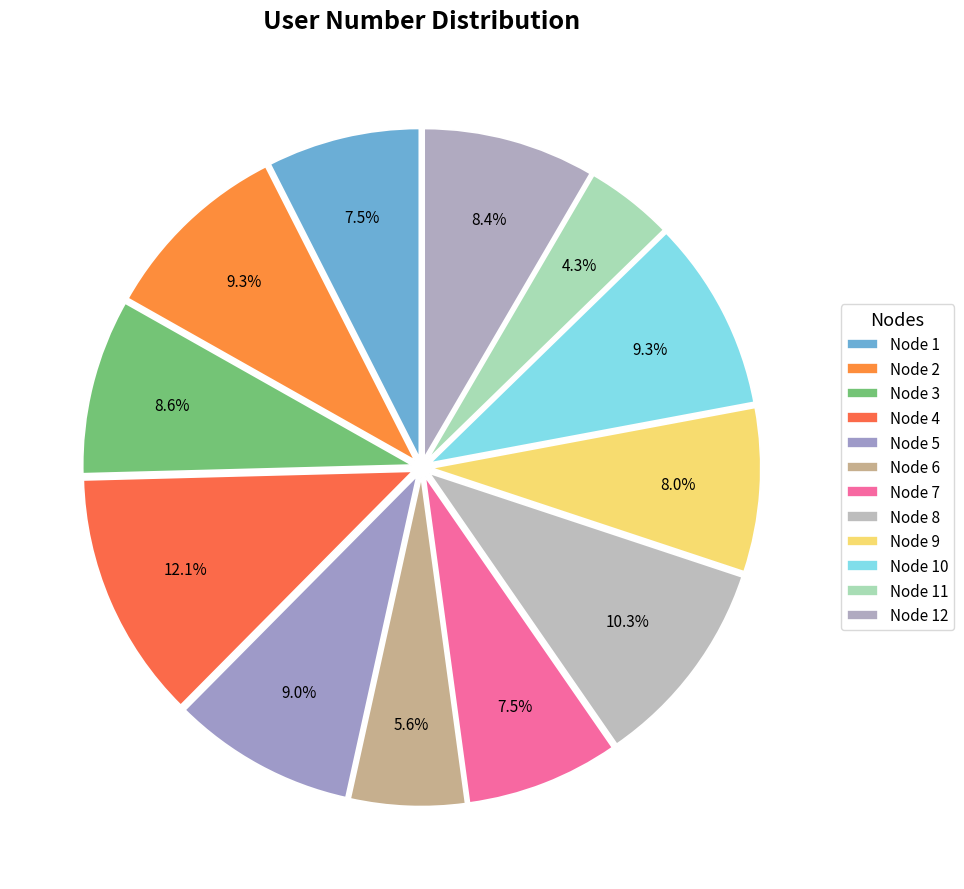

To the nearest percent, what is the average slice percentage?

8%